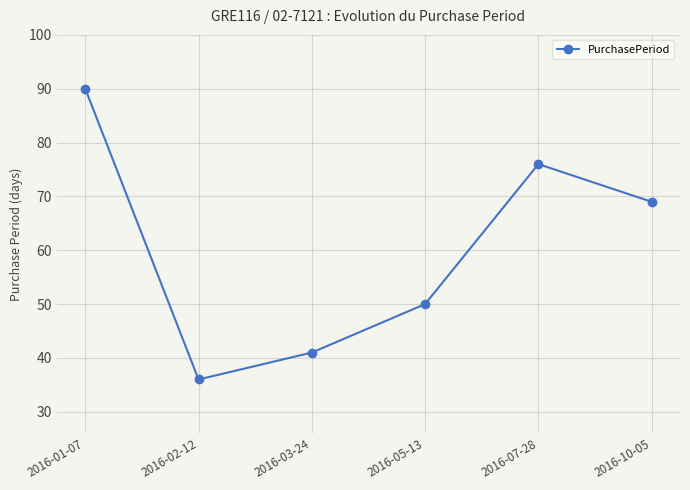

True or false: the data shows 9 at 2016-03-24.

False